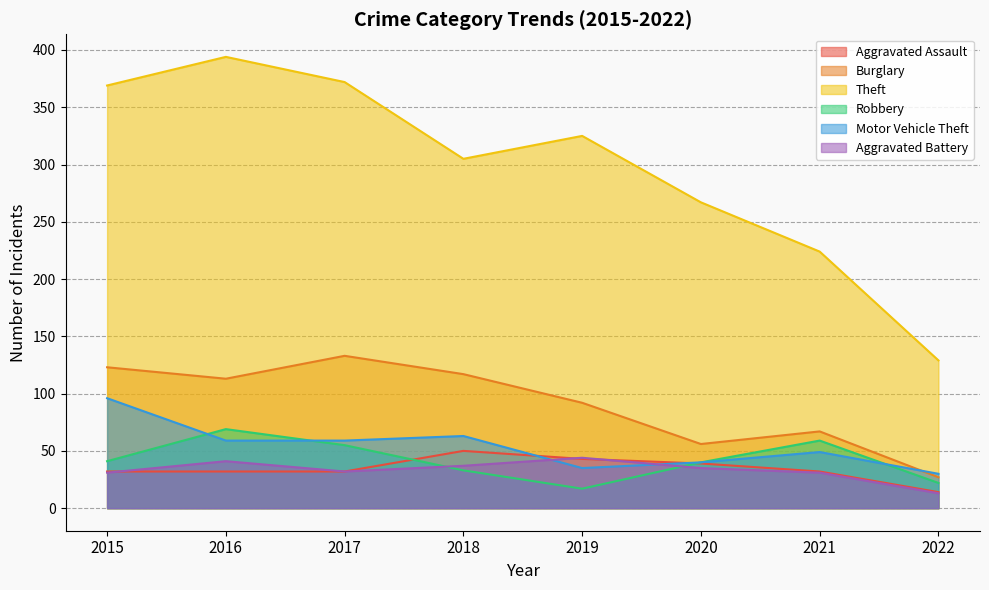

Which category has the lowest value in the Aggravated Assault series?

2022